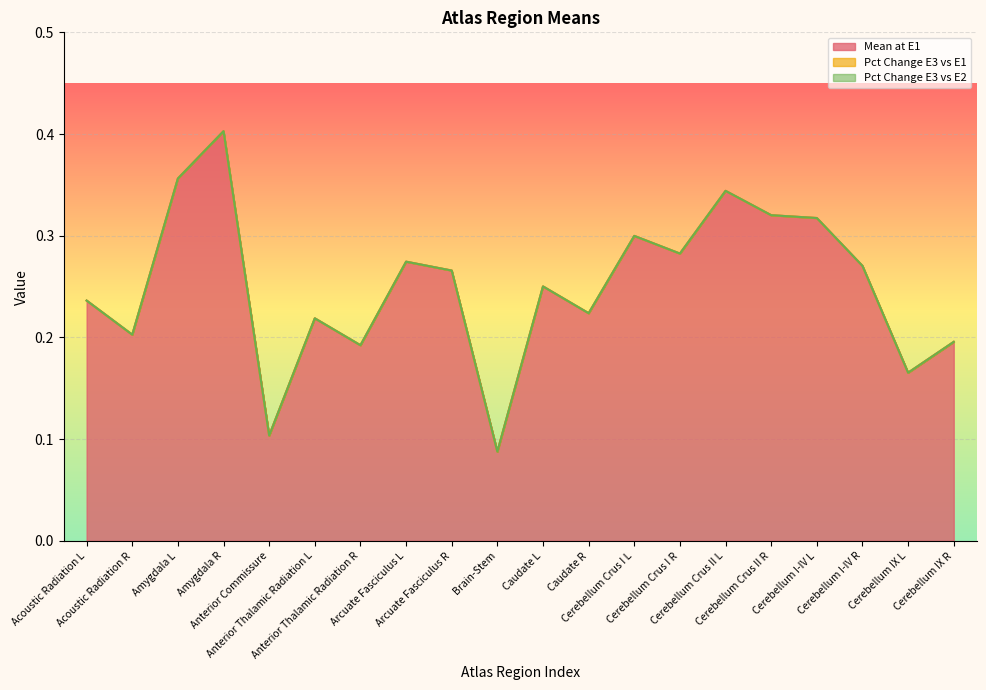

Which category has the highest value in the Pct Change E3 vs E1 series?

Acoustic Radiation L